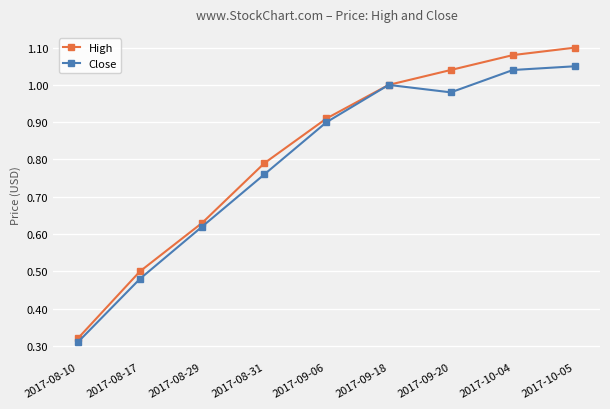

In Close, how many points are lower than both neighbors (excluding endpoints)?

1